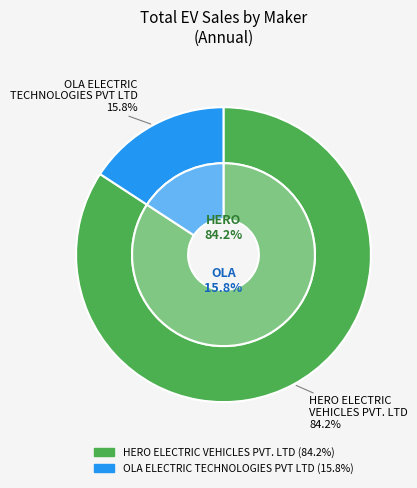

To the nearest percent, what percentage of the pie is OLA ELECTRIC TECHNOLOGIES PVT LTD?

16%